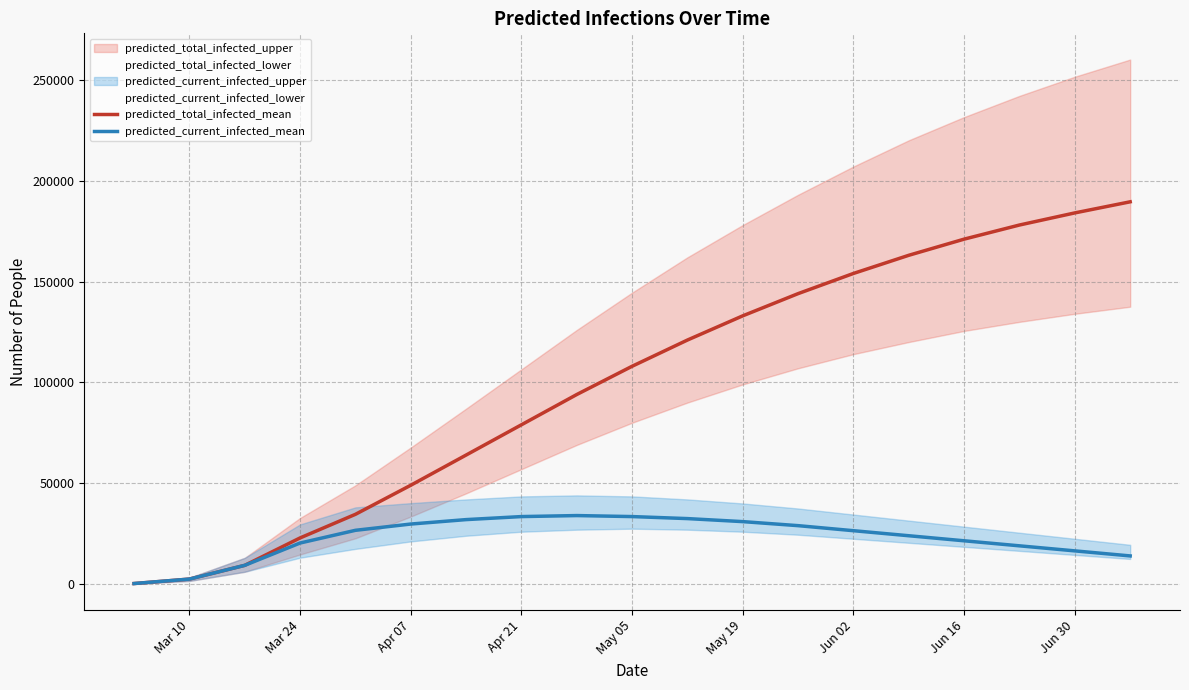

True or false: predicted_total_infected_mean has more than 0 points higher than both neighbors.

False